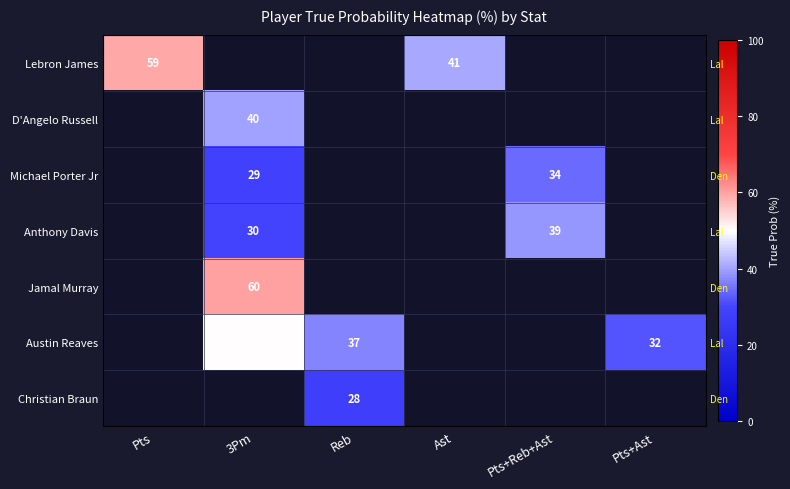

What is the greatest value displayed?

60.0